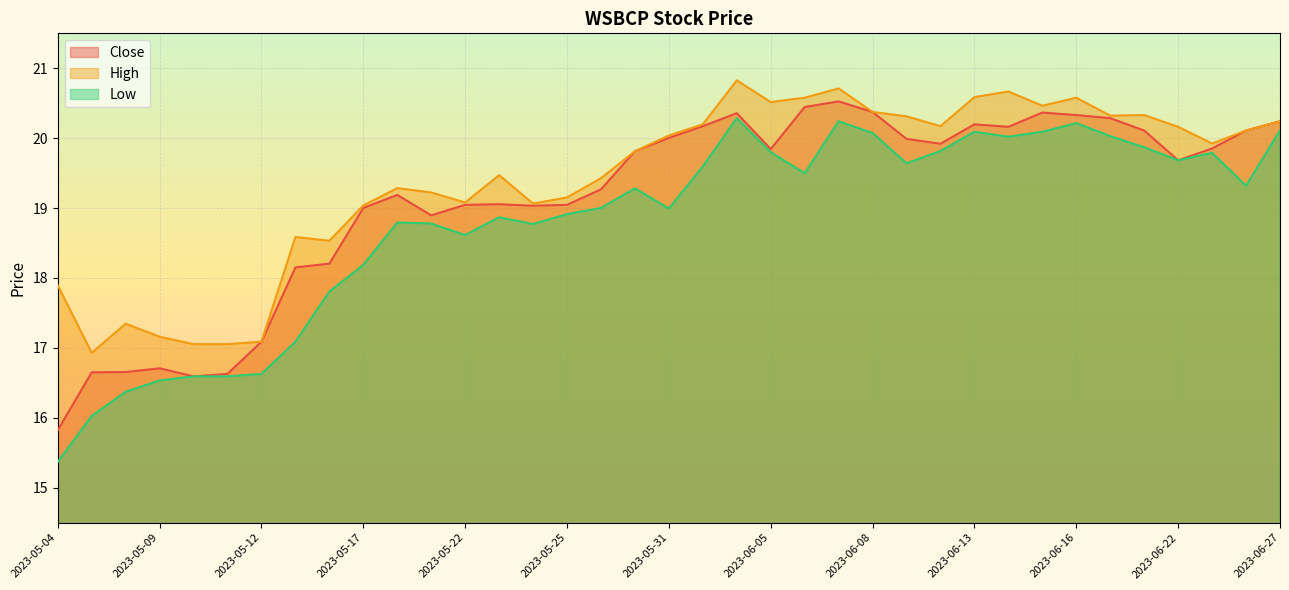

What are all the series names shown in the legend?

Close, High, Low